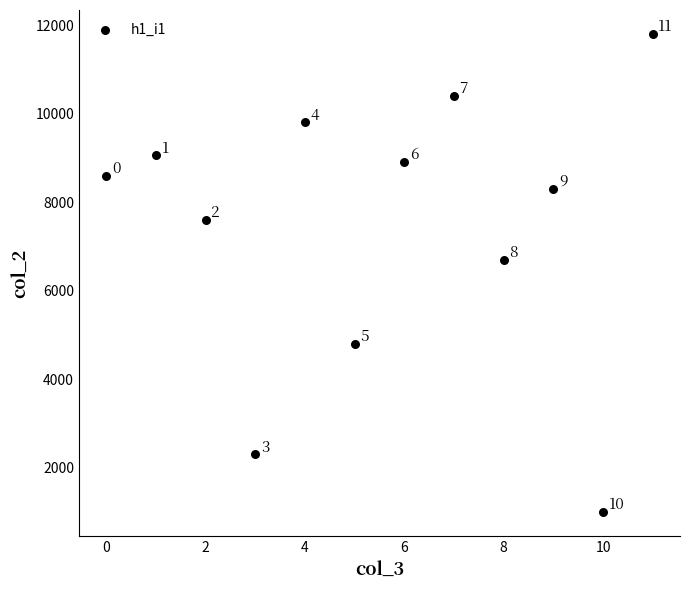

What is the average Y value?

7438